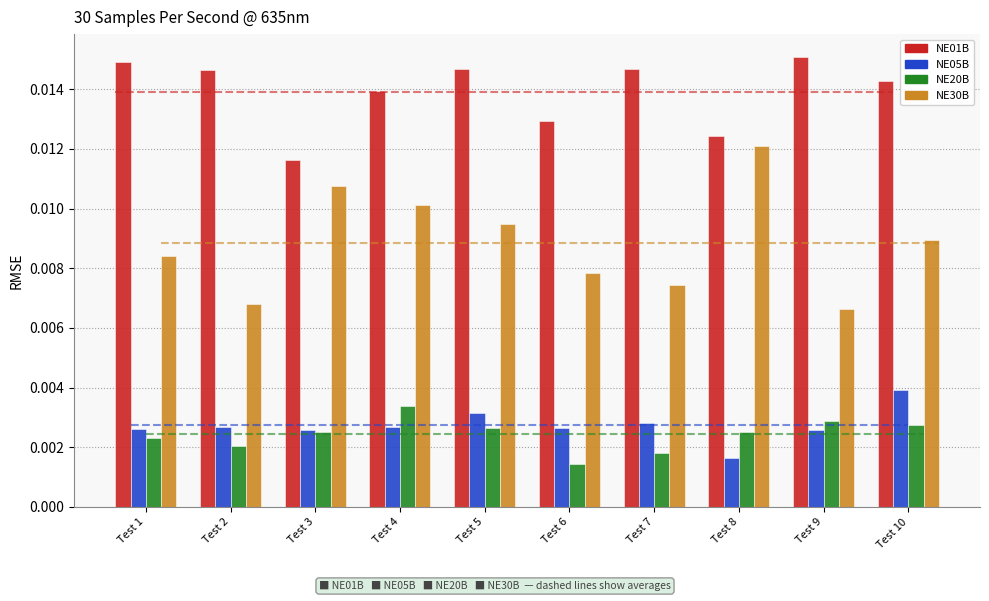

List the labels in order of NE30B value, smallest first.

Test 9, Test 2, Test 7, Test 6, Test 1, Test 10, Test 5, Test 4, Test 3, Test 8